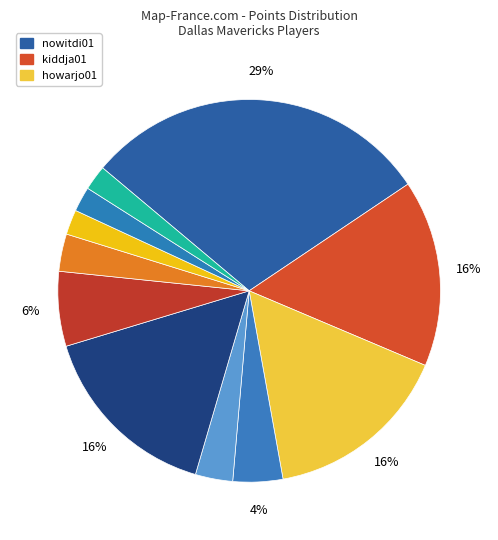

How many segments does this pie chart have?

11